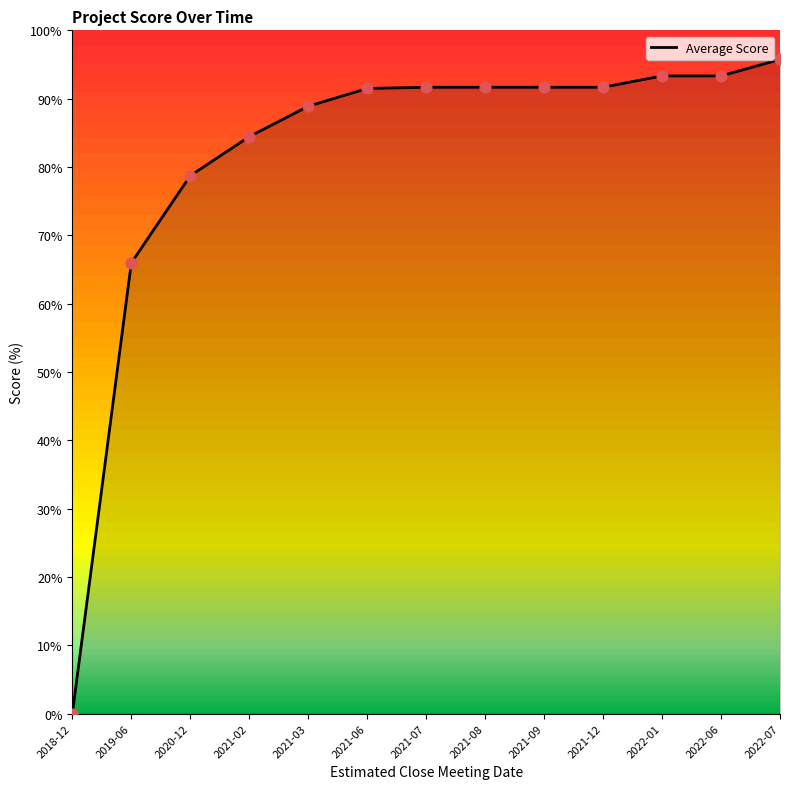

What is the change in value from 2022-06 to 2022-07?

+2.4